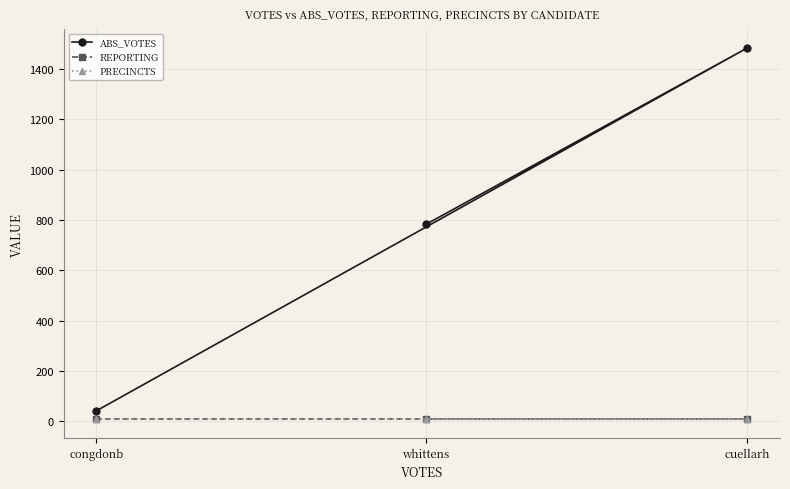

What is the value of the PRECINCTS point at the 3rd from the left?

8